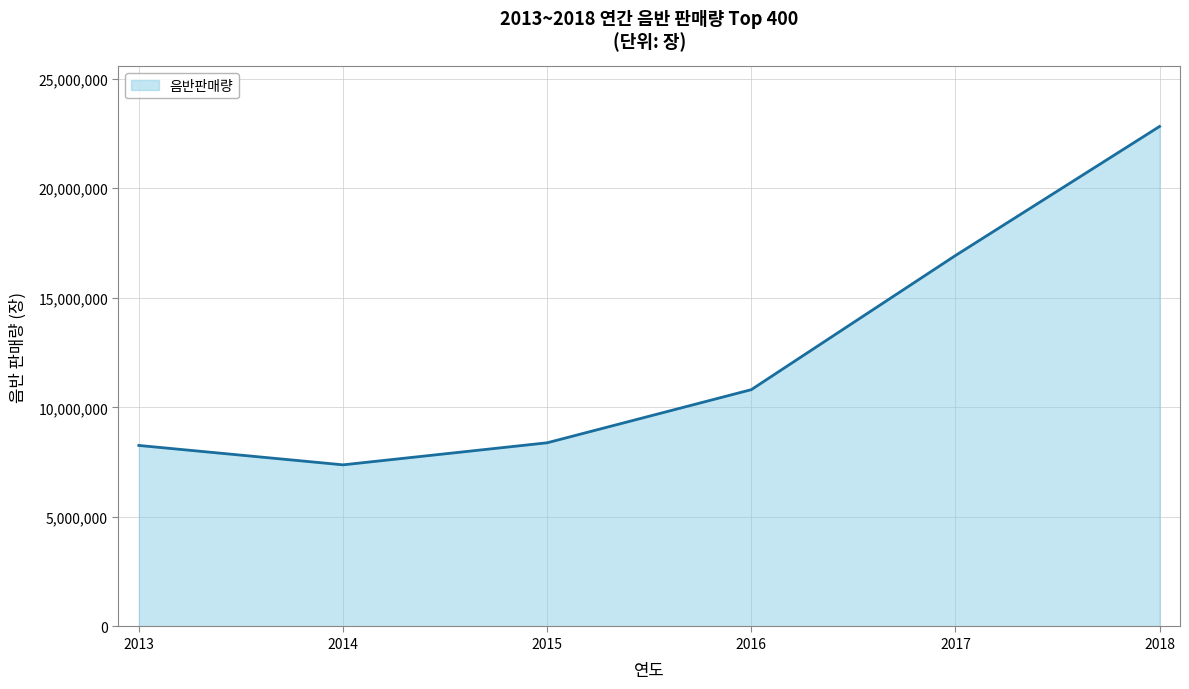

Reading left to right, transcribe all the data shown in this chart.

8262089	7377150	8383913	10808921	16930491	22822245